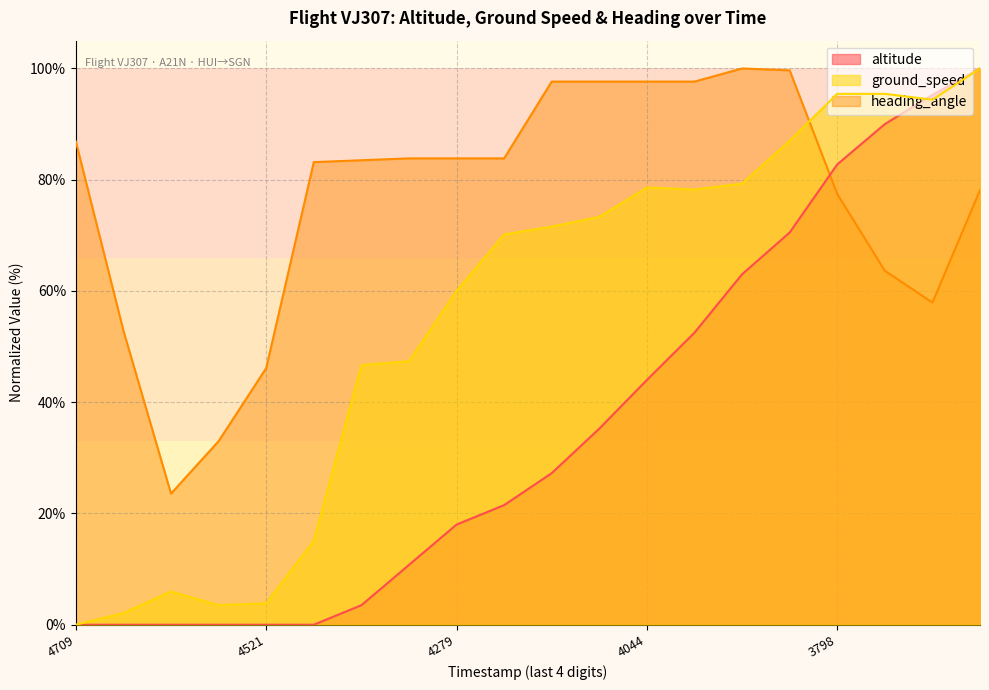

The altitude series shows 27.3 at 1617794168. True or false?

True